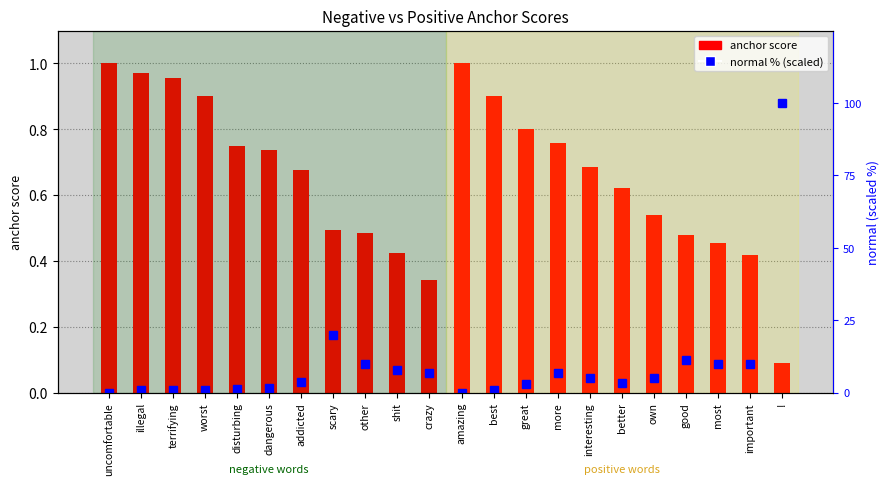

Which label corresponds to the largest value in the chart?

!